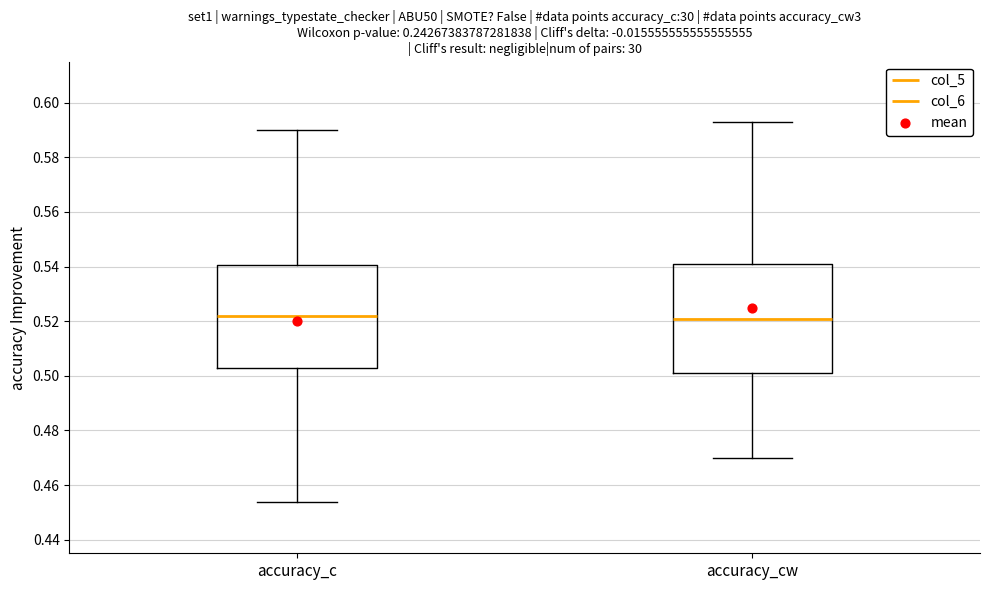

Reading left to right, transcribe this box plot: for each box, give where its median line is, the range the box spans, and where its two whiskers end, as read against the y-axis. The values are not printed on the chart, so give them approximately, as read against the axis.

accuracy_c: median 0.522, box 0.502 to 0.540, whiskers 0.454 to 0.590
accuracy_cw: median 0.520, box 0.502 to 0.540, whiskers 0.470 to 0.594